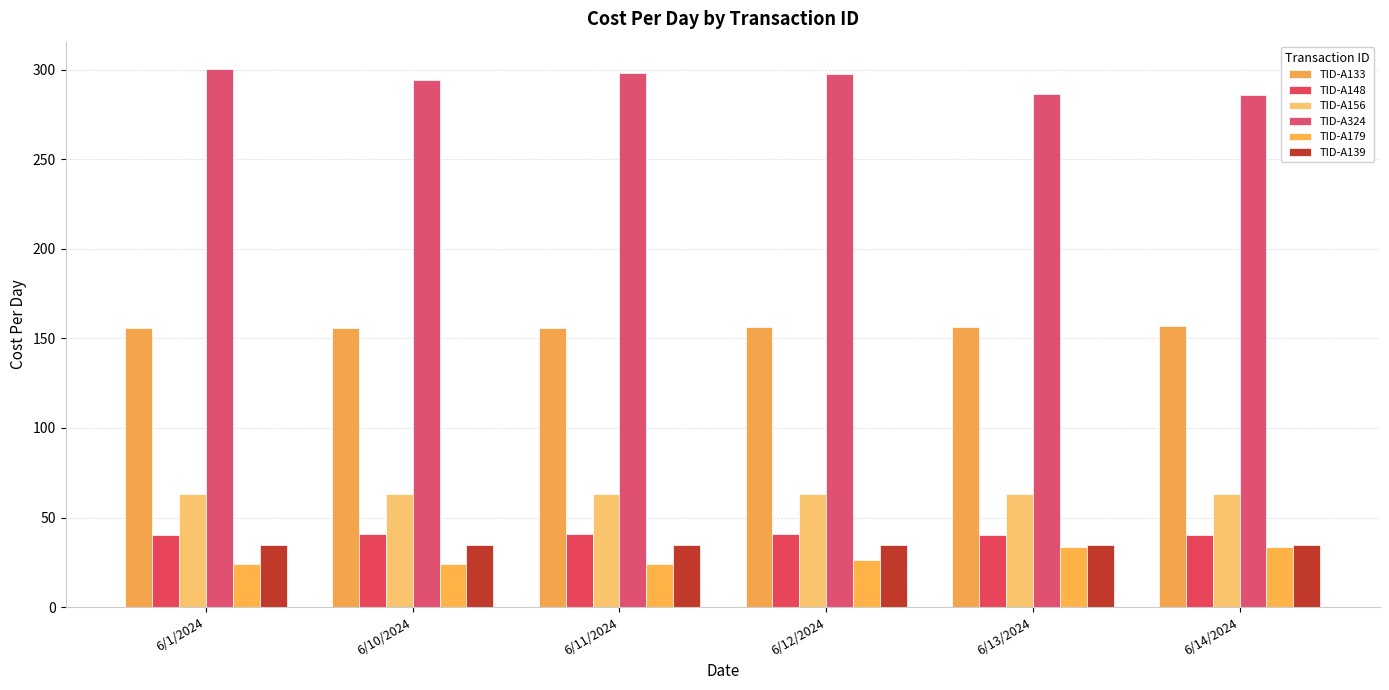

What are all the series names shown in the legend?

TID-A133, TID-A148, TID-A156, TID-A324, TID-A179, TID-A139